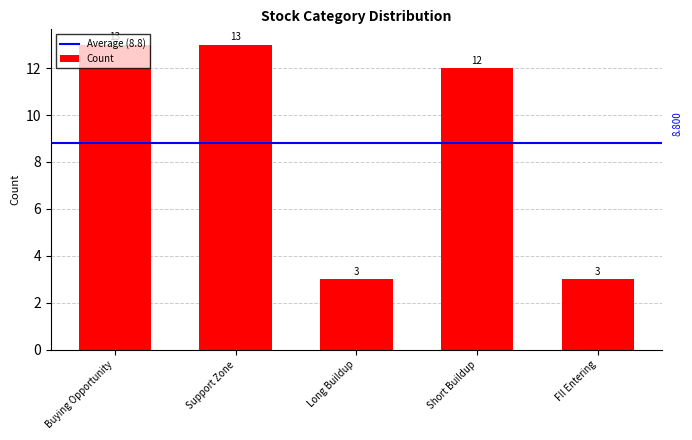

What is the average value?

9